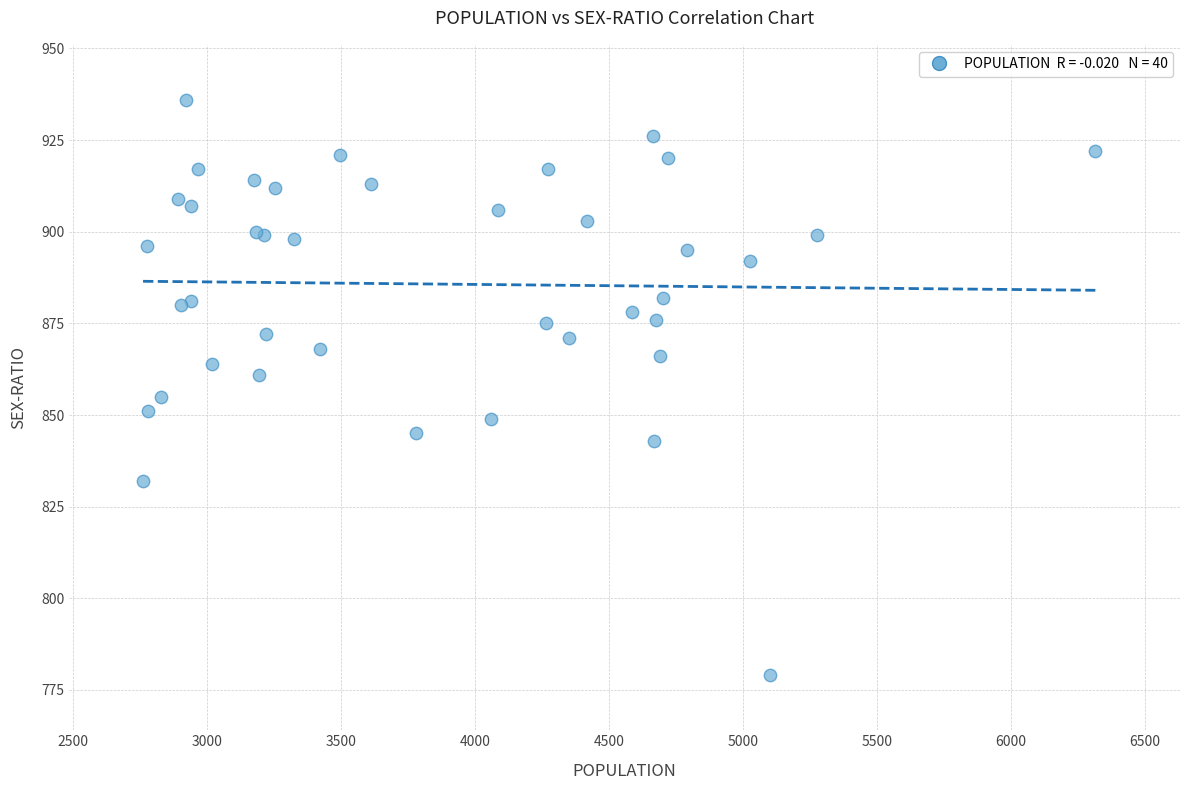

What Y value in the scatter plot is closest to 857?

855